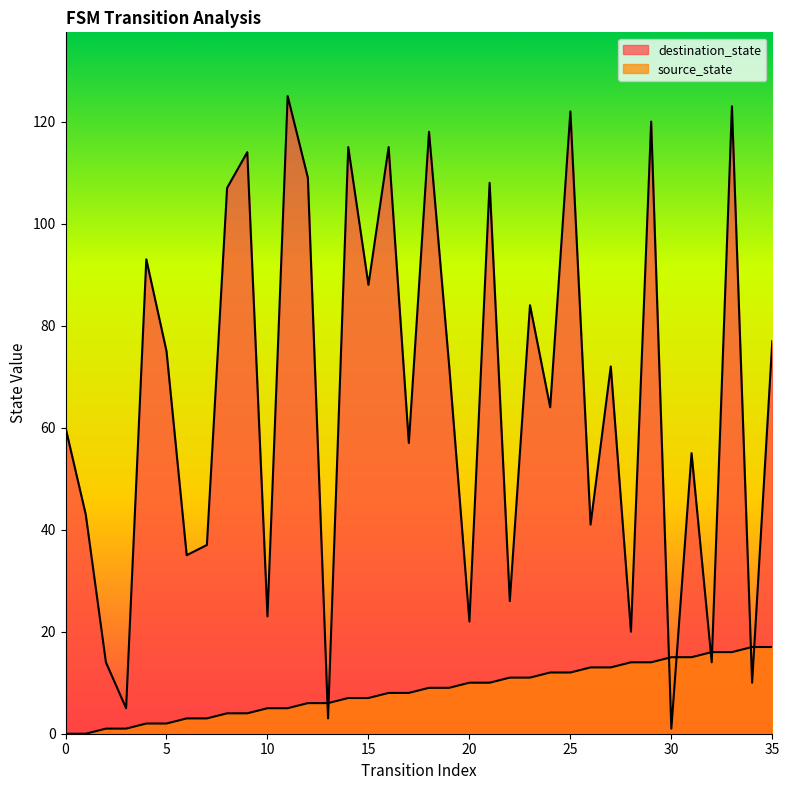

At which label does source_state reach its peak?

34